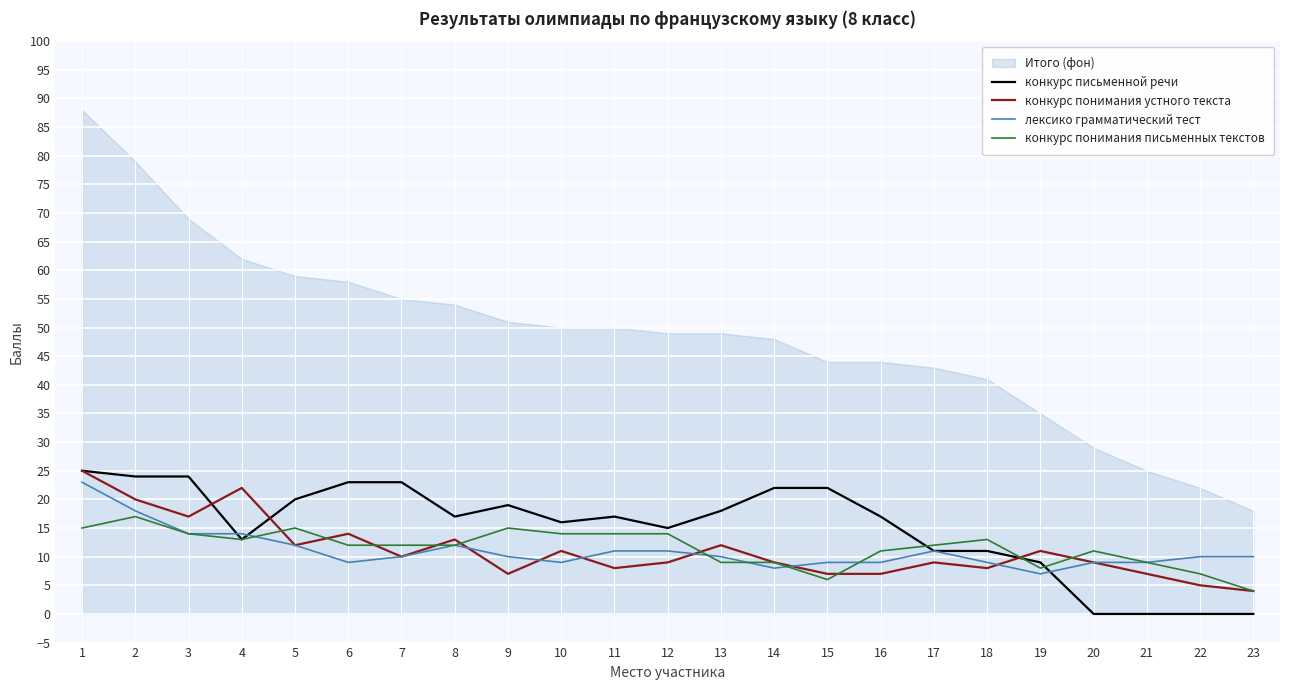

At how many categories does at least one series exceed 16?

14